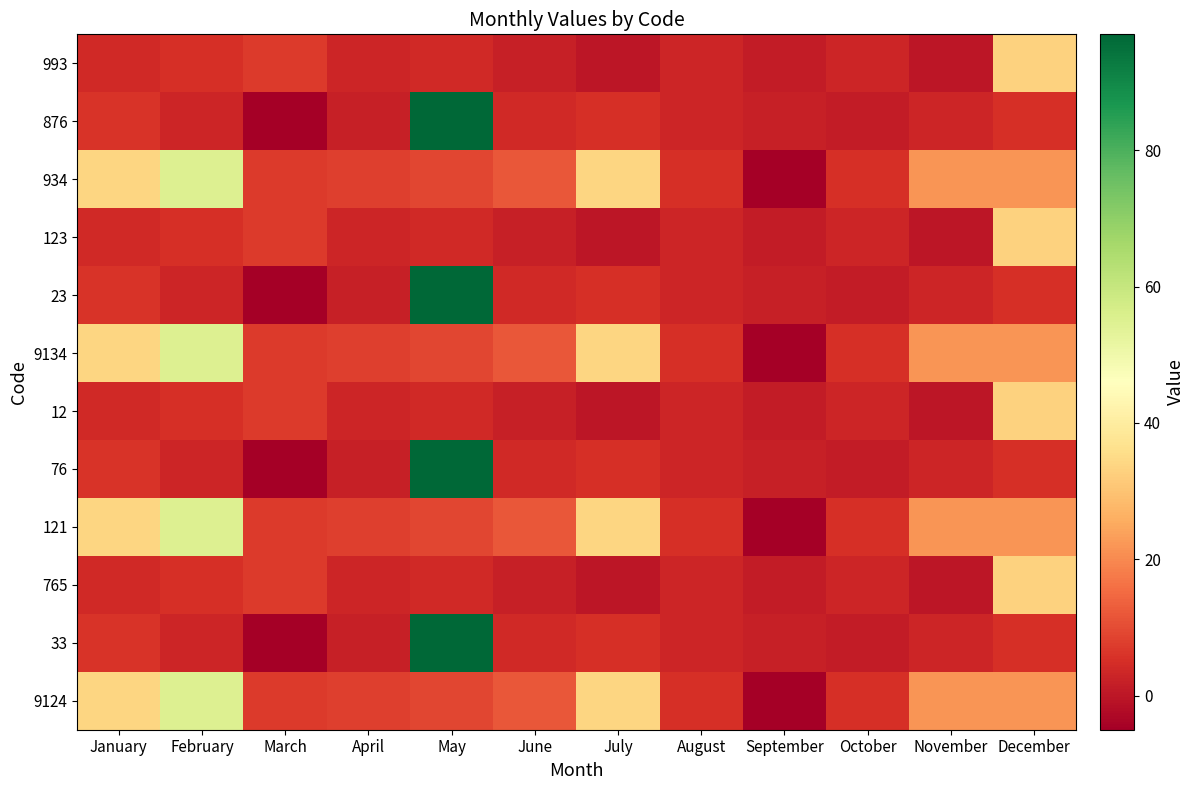

Reading right to left, transcribe all the data shown in this chart.

993: December=33	November=0	October=3	September=1	August=3	July=0	June=2	May=4	April=3	March=7	February=5	January=4
876: December=5	November=3	October=1	September=2	August=3	July=5	June=4	May=97	April=2	March=-5	February=3	January=6
934: December=22	November=22	October=5	September=-5	August=5	July=34	June=12	May=9	April=8	March=7	February=55	January=34
123: December=33	November=0	October=3	September=1	August=3	July=0	June=2	May=4	April=3	March=7	February=5	January=4
23: December=5	November=3	October=1	September=2	August=3	July=5	June=4	May=97	April=2	March=-5	February=3	January=6
9134: December=22	November=22	October=5	September=-5	August=5	July=34	June=12	May=9	April=8	March=7	February=55	January=34
12: December=33	November=0	October=3	September=1	August=3	July=0	June=2	May=4	April=3	March=7	February=5	January=4
76: December=5	November=3	October=1	September=2	August=3	July=5	June=4	May=97	April=2	March=-5	February=3	January=6
121: December=22	November=22	October=5	September=-5	August=5	July=34	June=12	May=9	April=8	March=7	February=55	January=34
765: December=33	November=0	October=3	September=1	August=3	July=0	June=2	May=4	April=3	March=7	February=5	January=4
33: December=5	November=3	October=1	September=2	August=3	July=5	June=4	May=97	April=2	March=-5	February=3	January=6
9124: December=22	November=22	October=5	September=-5	August=5	July=34	June=12	May=9	April=8	March=7	February=55	January=34